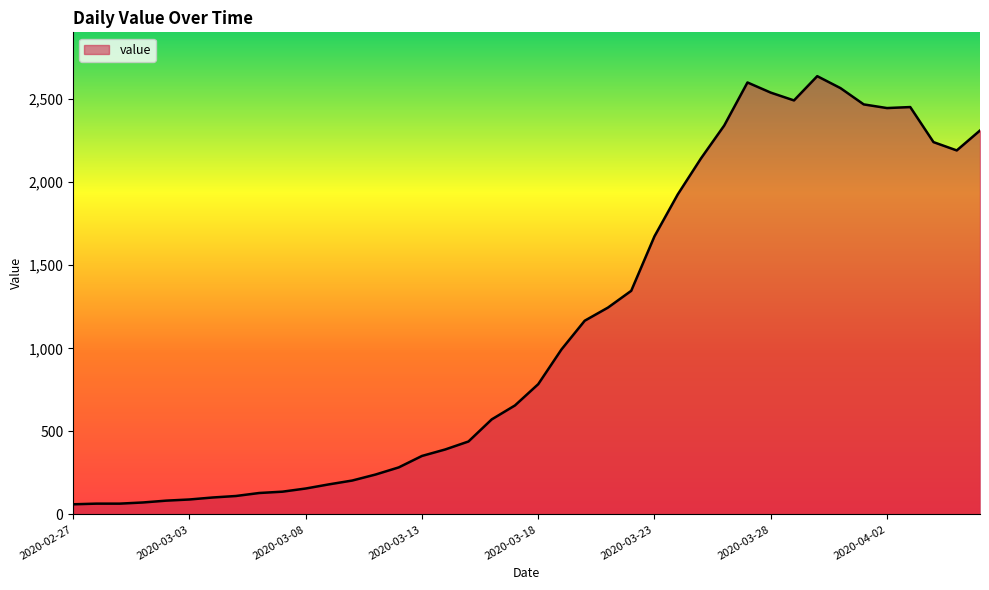

What is the smallest value displayed?

61